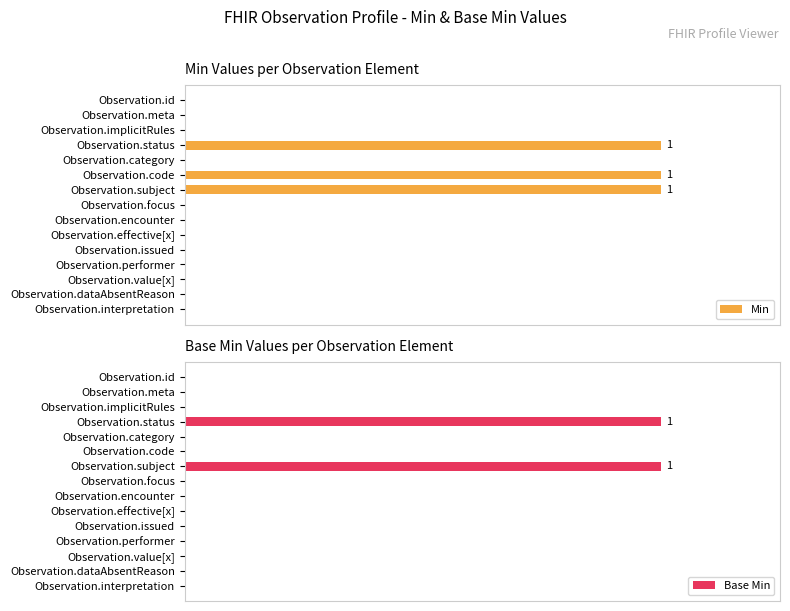

How many bars are there in total?

30